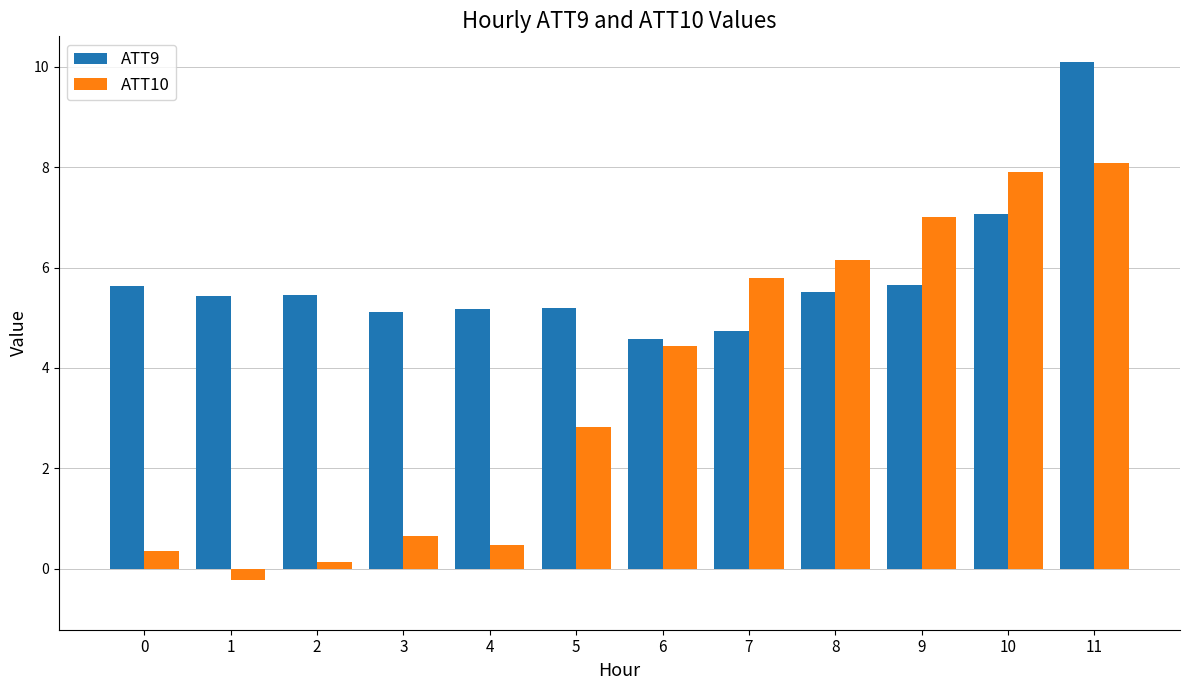

Which series has the largest range (max minus min)?

ATT10